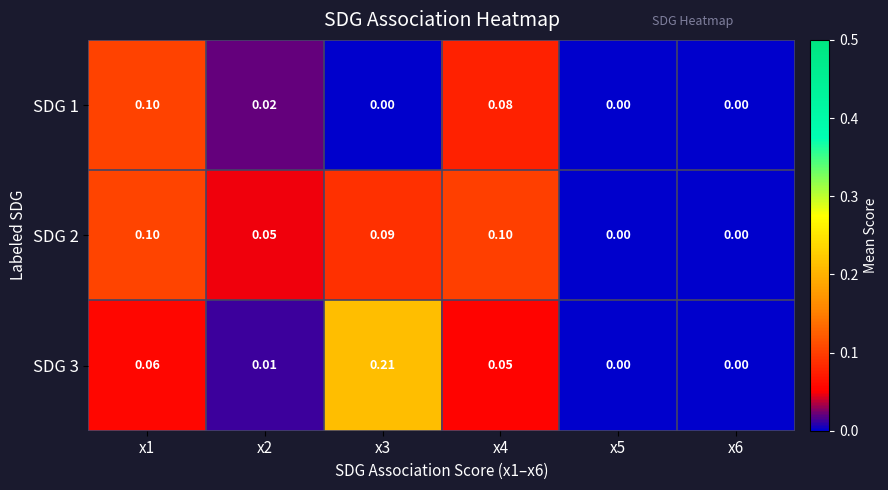

How many series are shown in this chart?

3